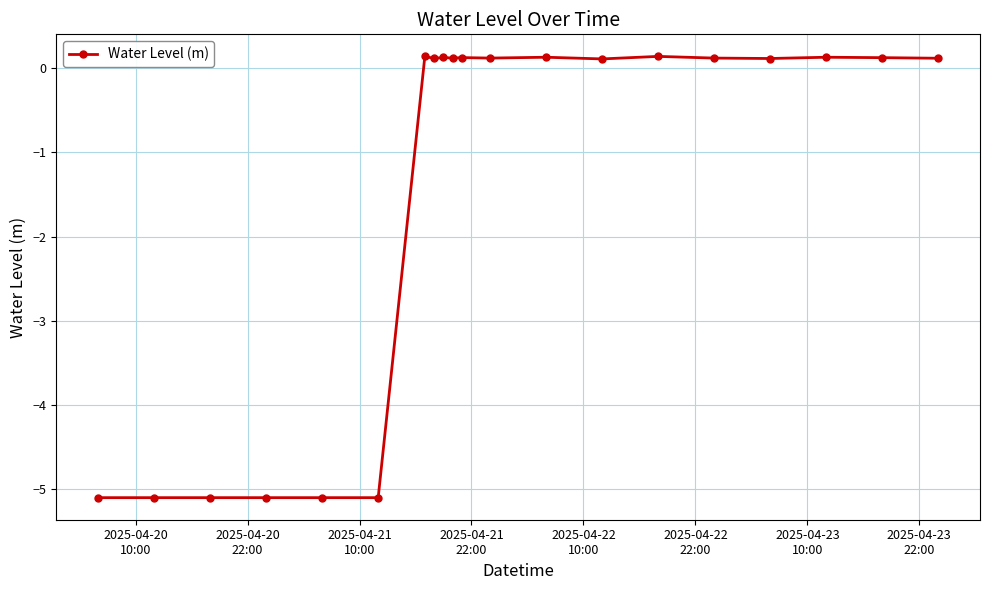

What is the average value?

-1.4